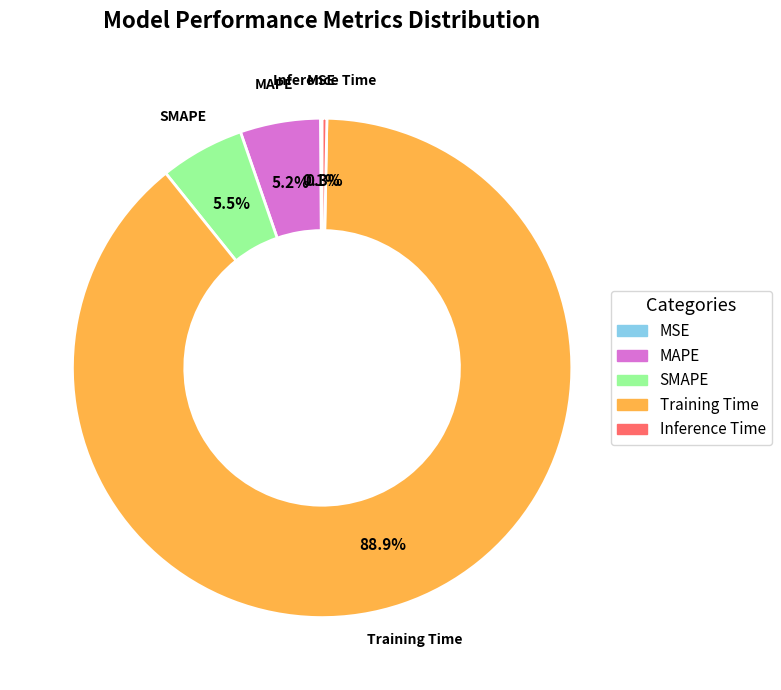

What is the largest slice in the pie chart?

Training Time